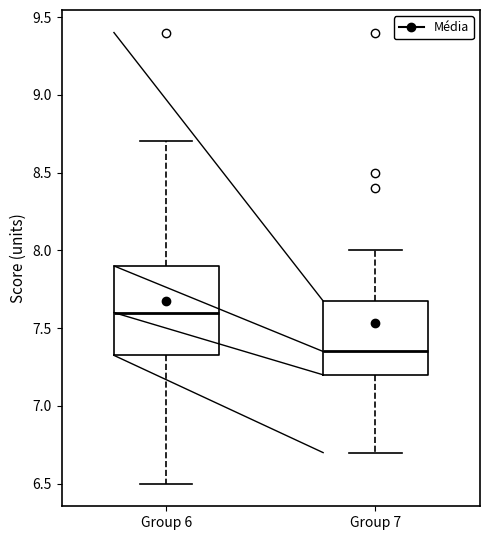

Where does the upper whisker of the box for Group 6 end on the y-axis? The values are not printed on the chart, so give them approximately, as read against the axis.

8.70